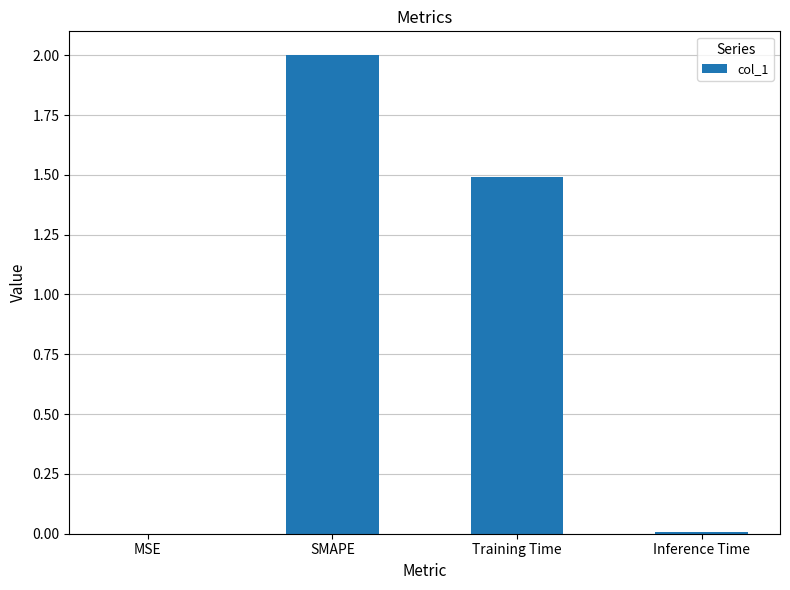

Which category has the highest value across all series?

SMAPE